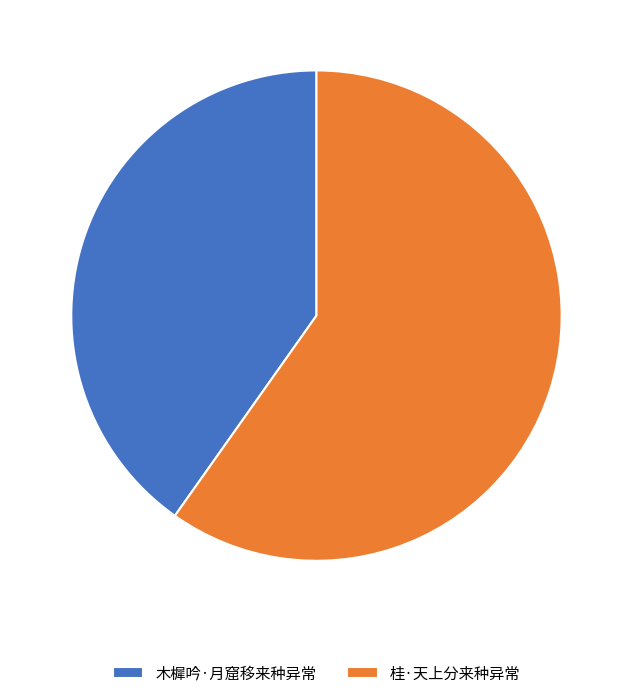

Which category accounts for the majority?

桂·天上分来种异常